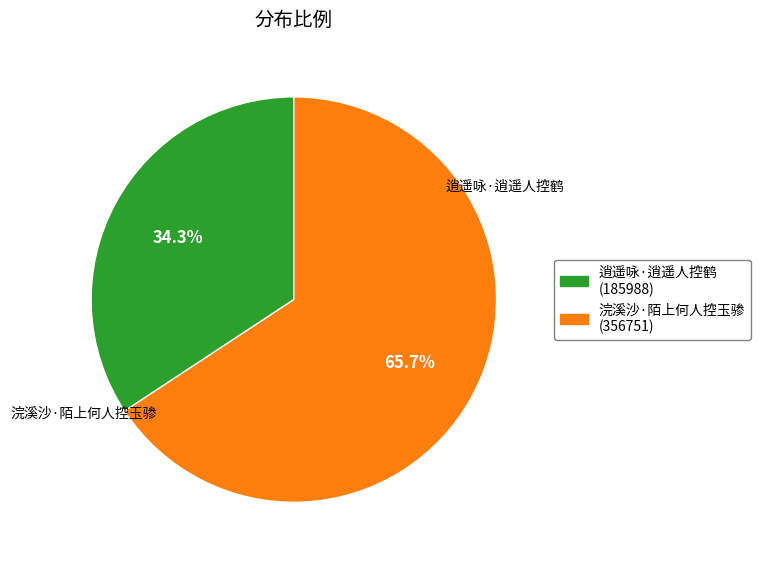

Does any single category account for the majority?

Yes